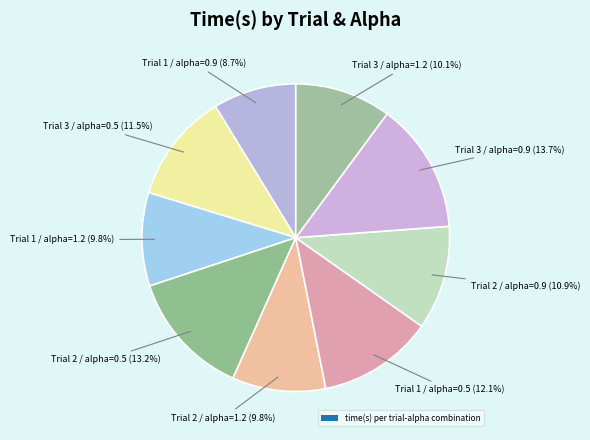

To the nearest percent, what is the difference between the largest and smallest slice percentages?

5%